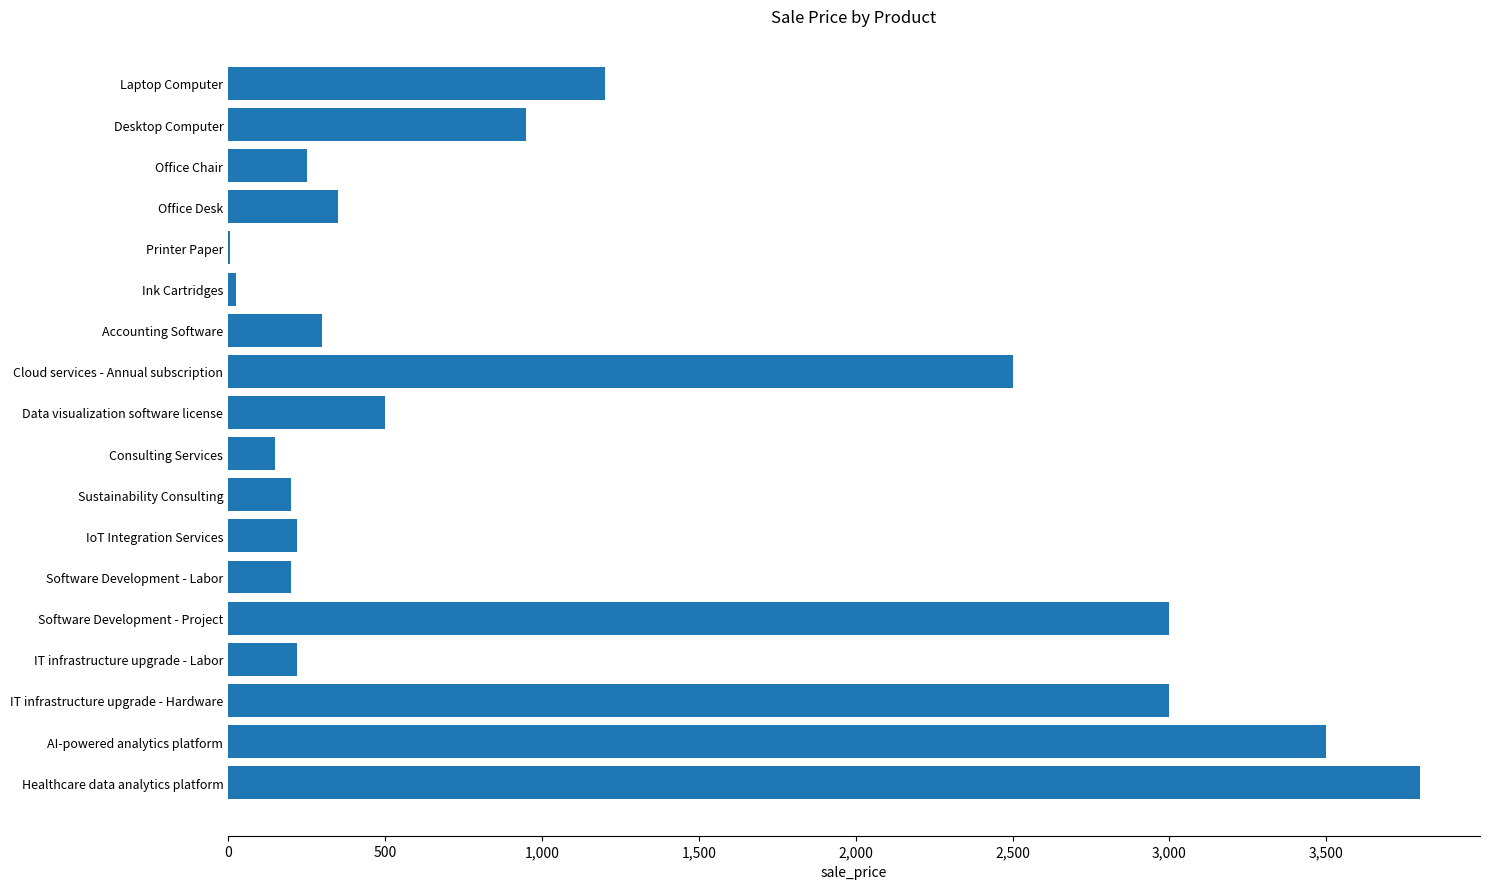

Are the bars horizontal?

Yes